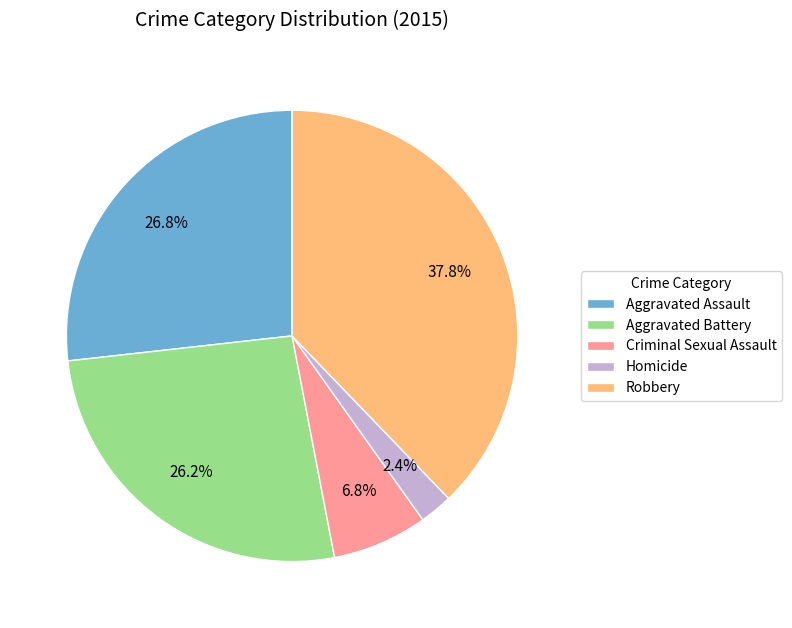

Between Robbery and Aggravated Assault, which is larger?

Robbery